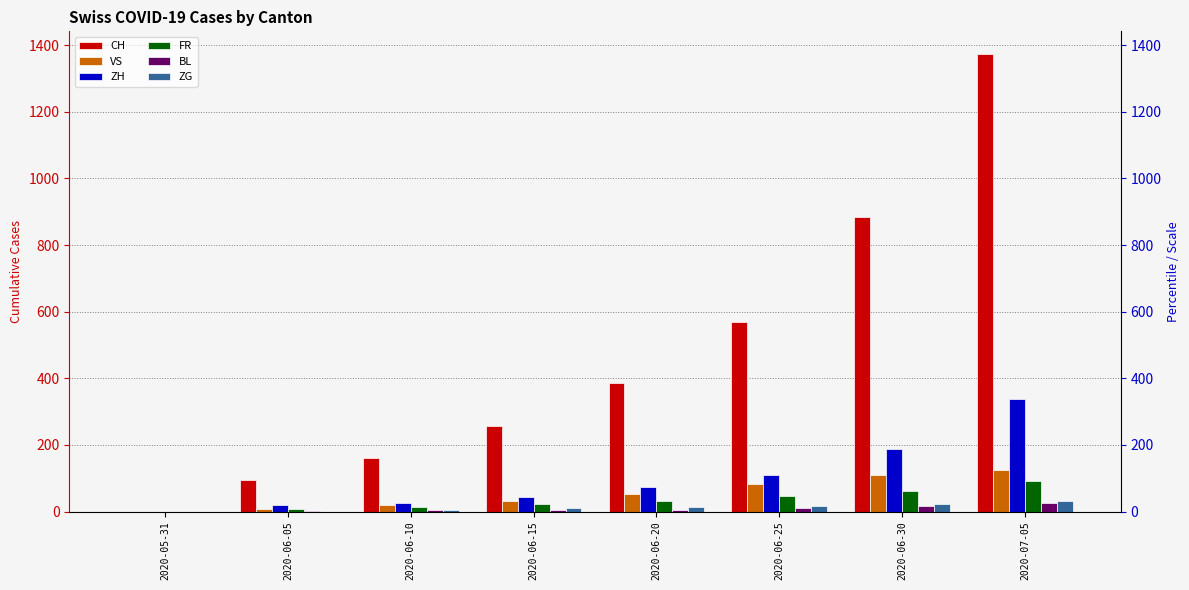

What value does the ZH series have at 2020-06-25, to the nearest 5?

110